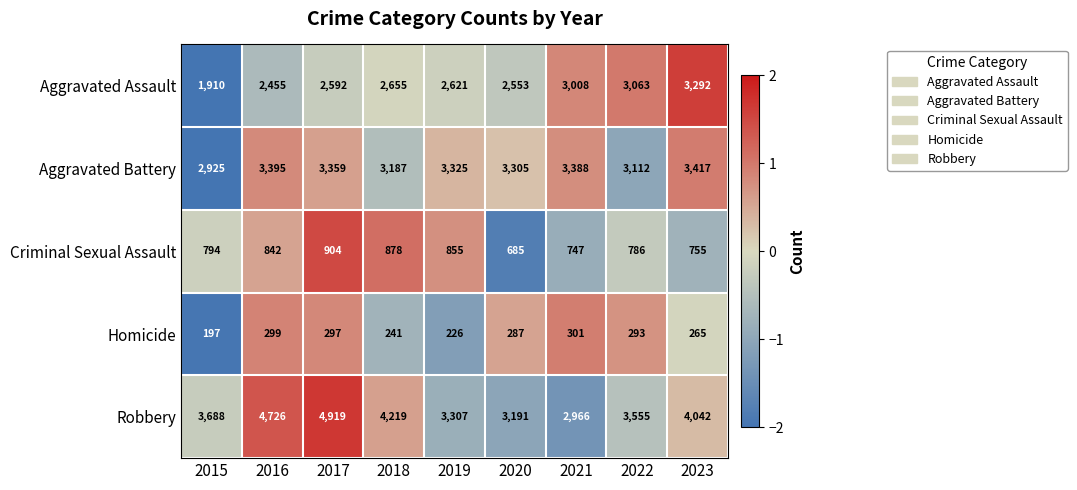

At 2019, list the series in order from smallest to largest.

Homicide, Criminal Sexual Assault, Aggravated Assault, Robbery, Aggravated Battery